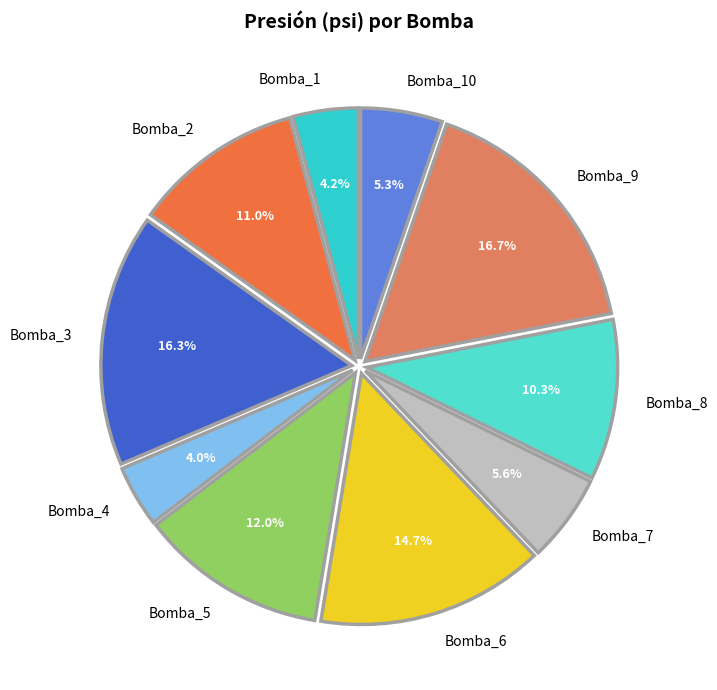

How many slices are in this pie chart?

10